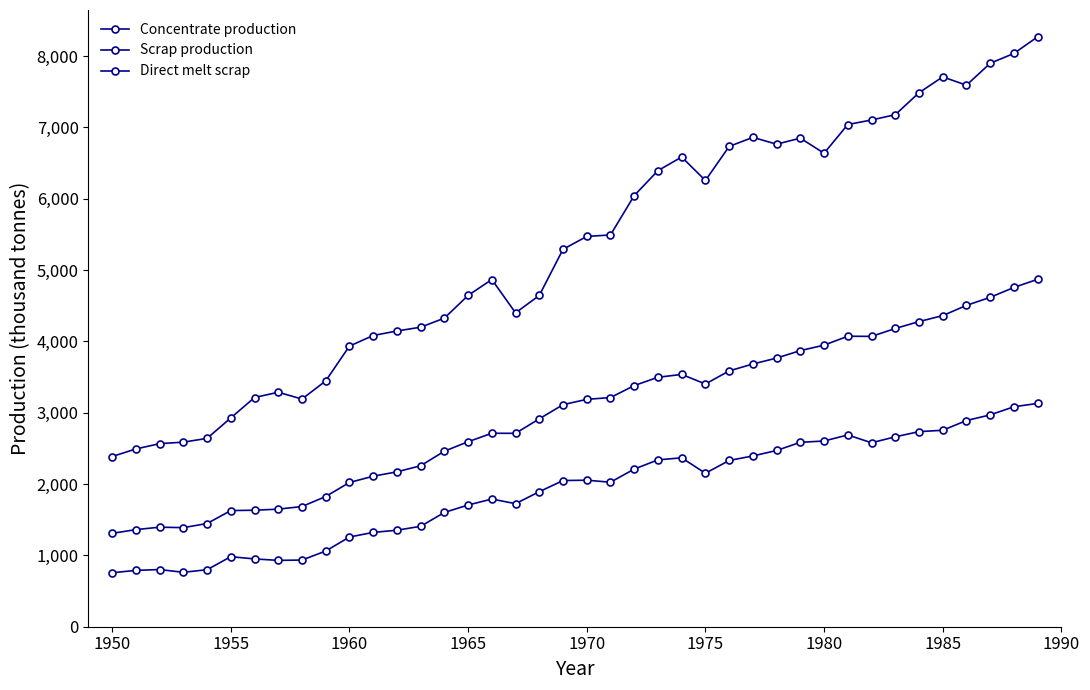

Which series has the largest total across all categories?

Concentrate production